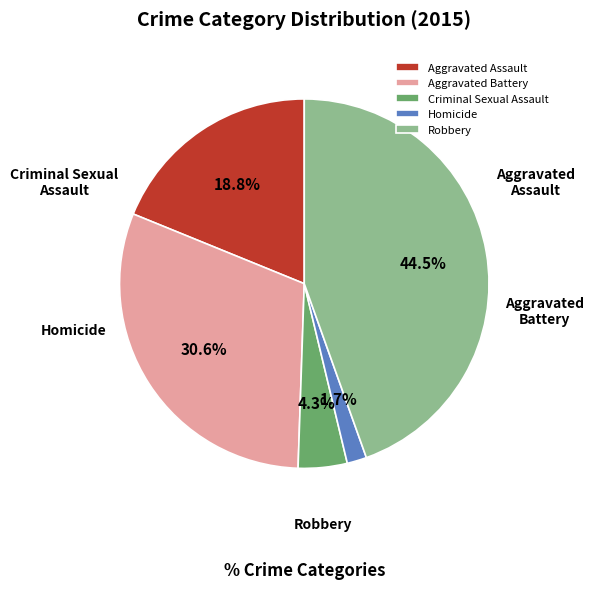

To the nearest percent, what is the difference between the Aggravated Assault and Robbery slice percentages?

26%